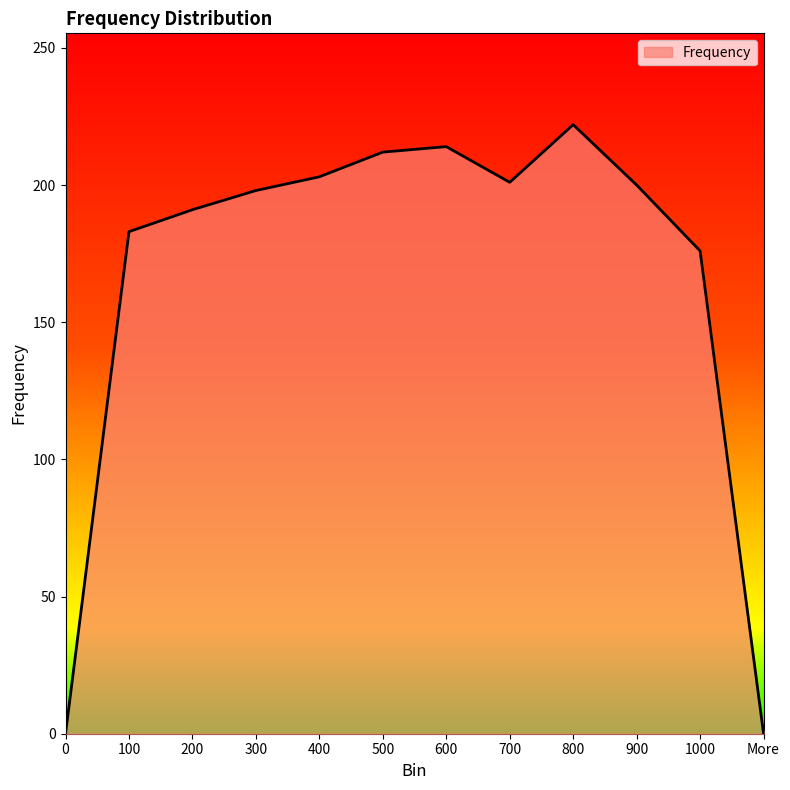

The chart shows a value of 325 at 100. True or false?

False